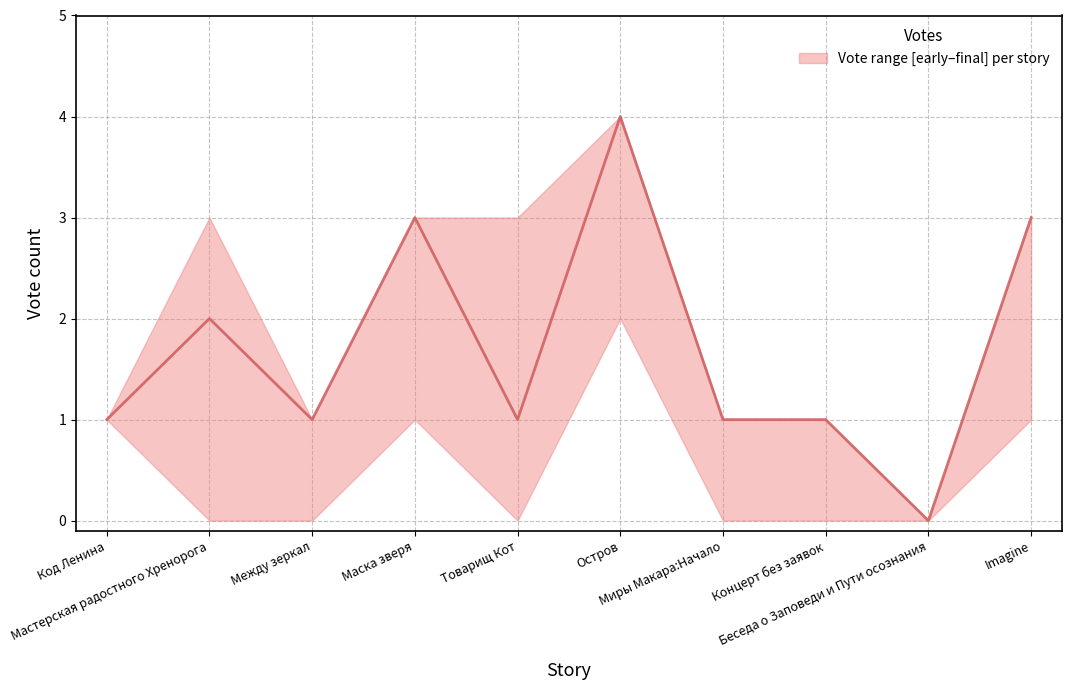

What is the label of the 3rd point from the left?

Между зеркал